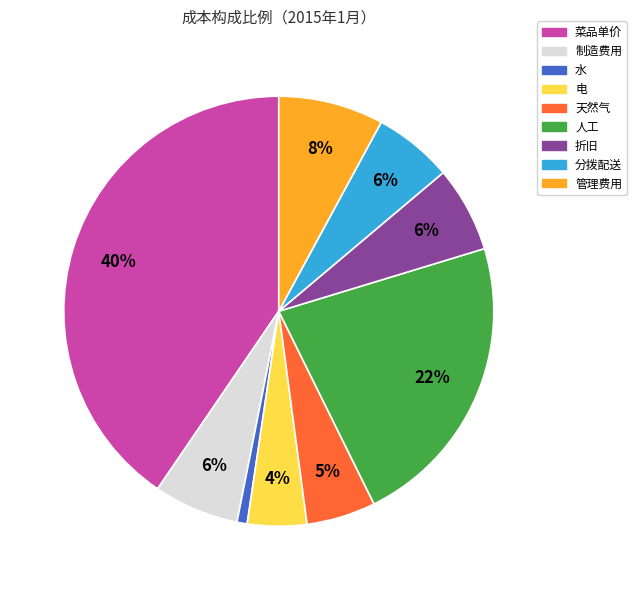

How many segments does this pie chart have?

9